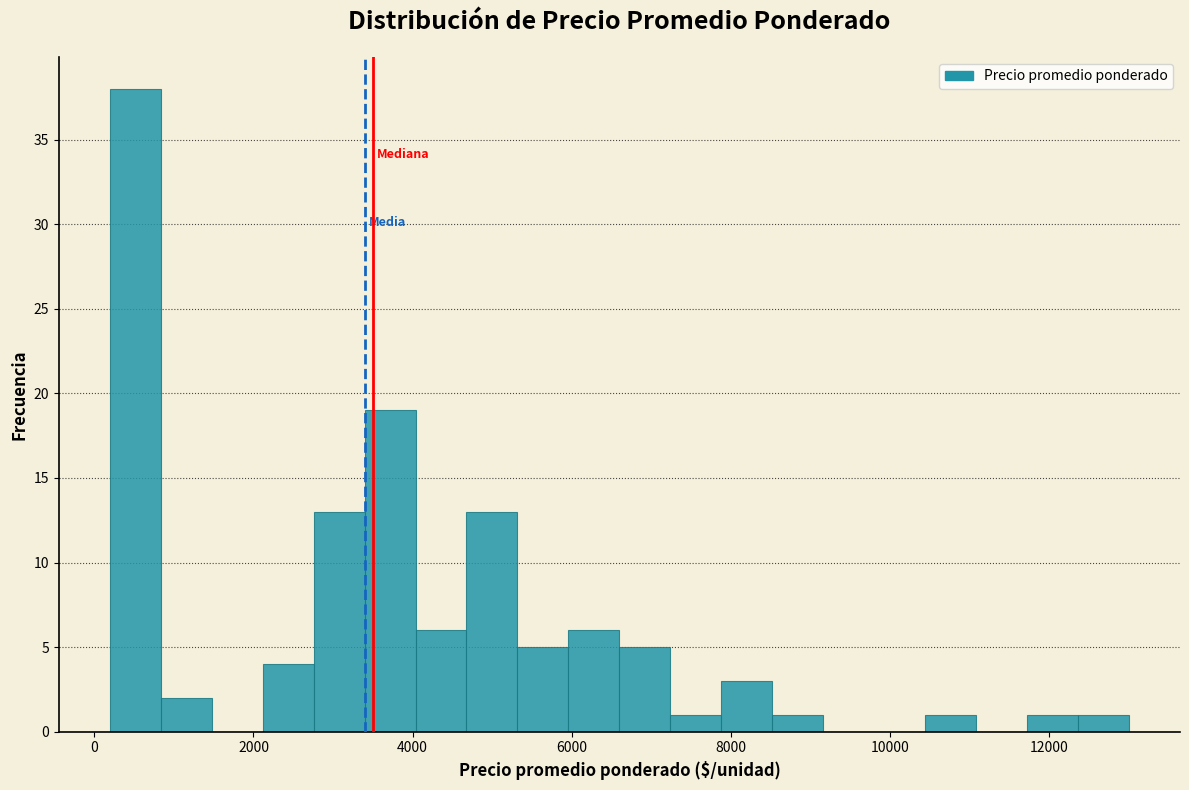

Around what value on the x-axis is the tallest bar? Give the approximate position of its centre, as read against the axis.

600